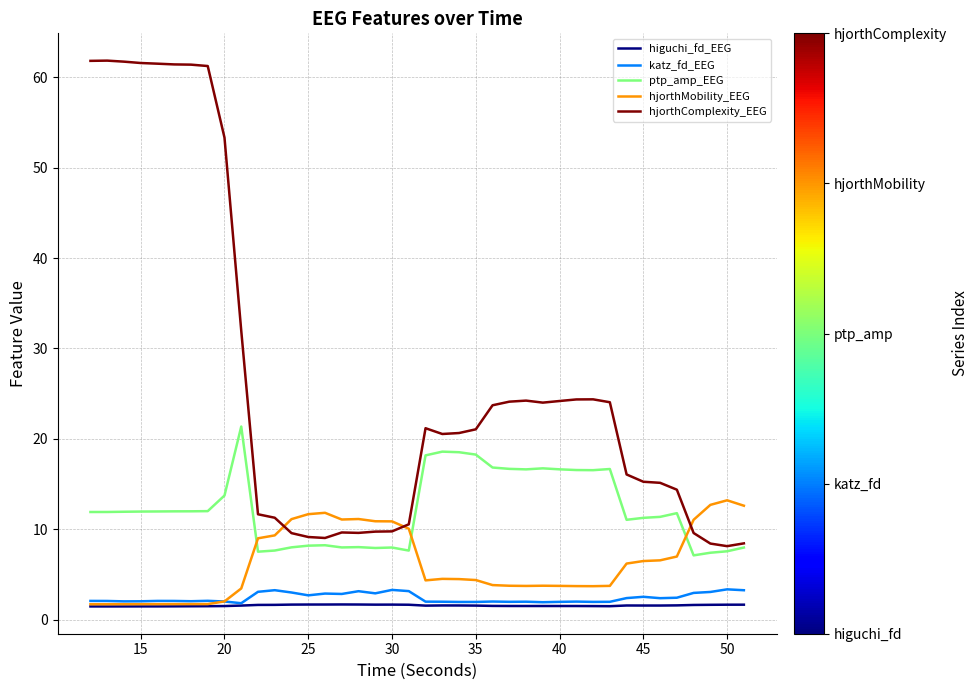

What is the smallest value displayed?

1.5